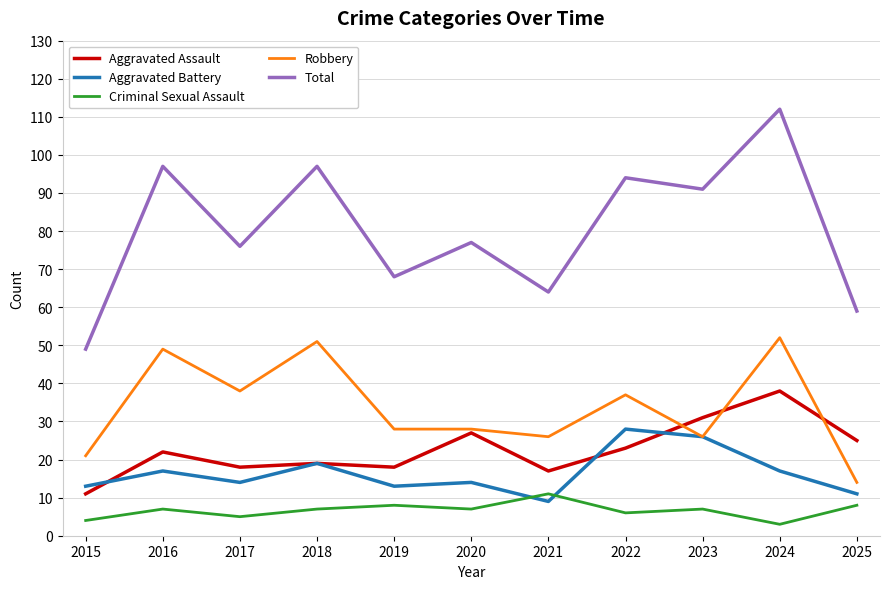

At 2019, list the series in order from largest to smallest.

Total, Robbery, Aggravated Assault, Aggravated Battery, Criminal Sexual Assault